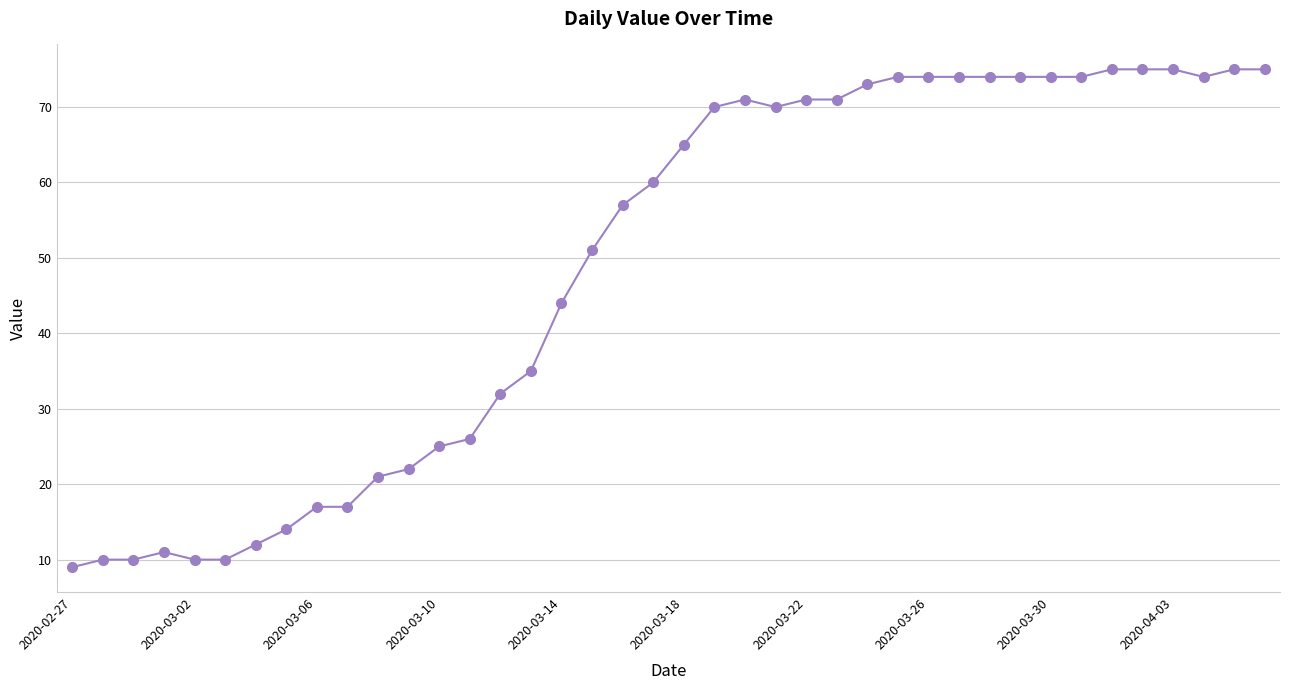

What is the sum of all values?

1951